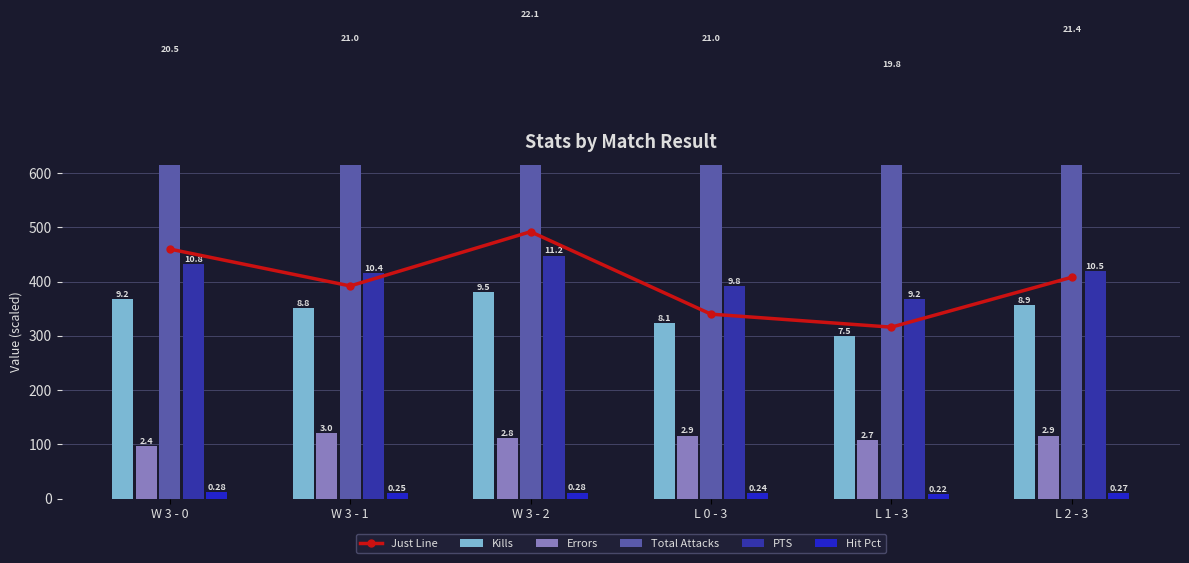

True or false: Just Line has a value of 408.0 at L 2 - 3.

True